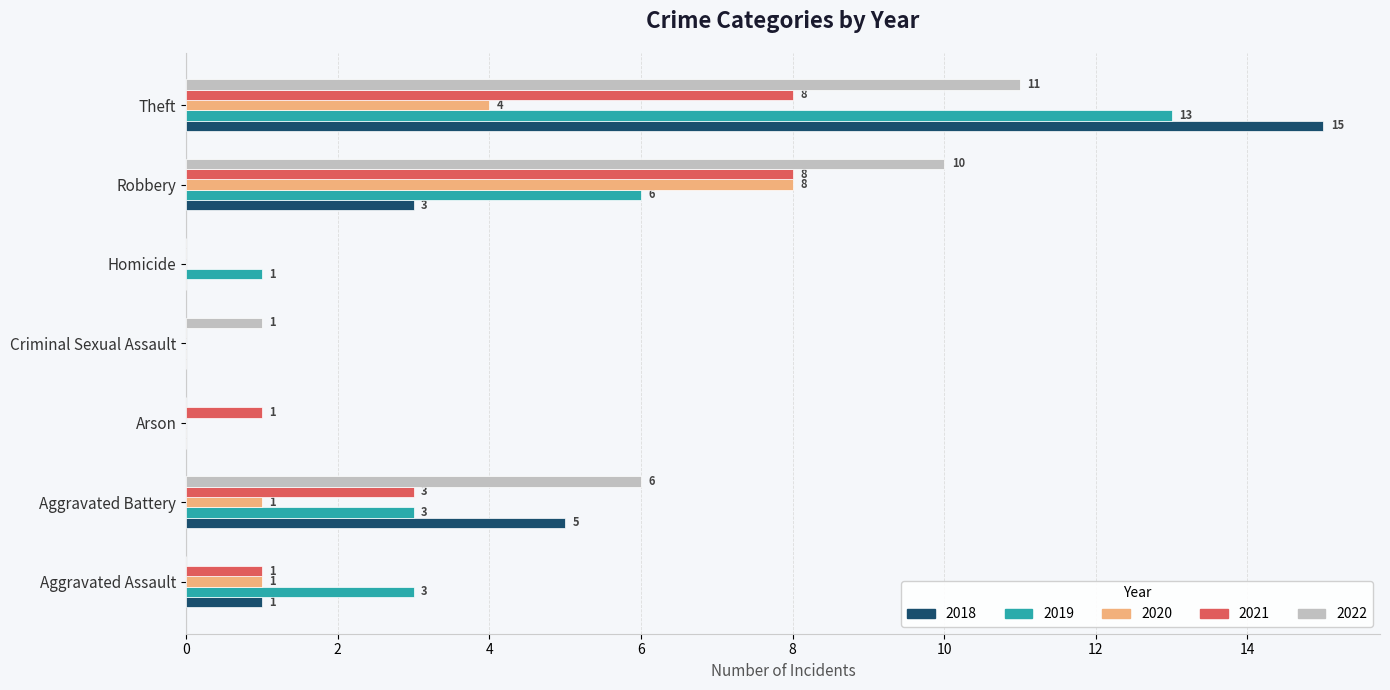

What is the highest value of the 2019 series?

13